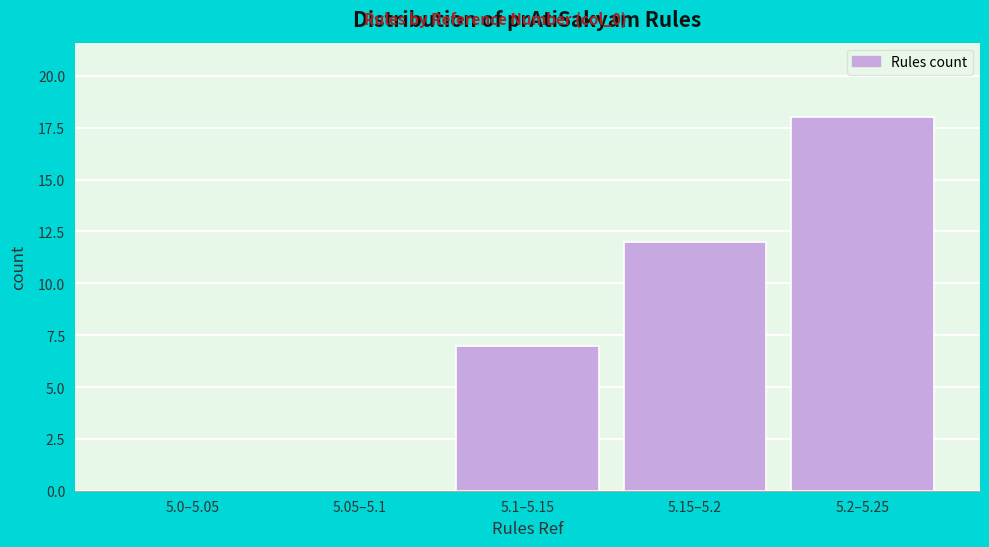

Reading right to left, extract all data points from this chart.

5.2–5.25=18	5.15–5.2=12	5.1–5.15=7	5.05–5.1=0	5.0–5.05=0